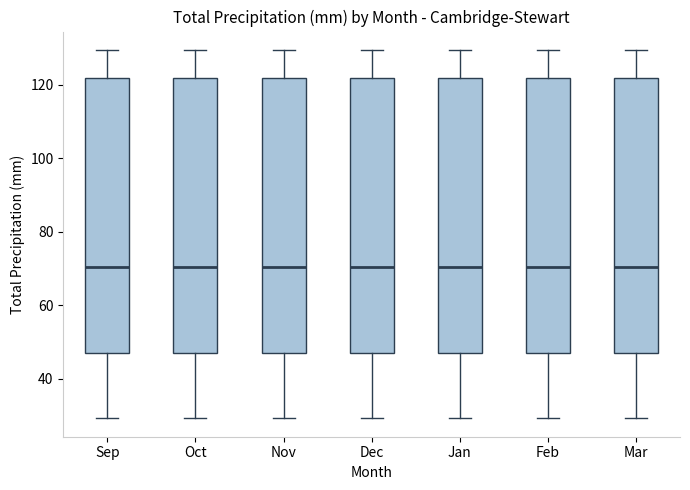

Reading left to right, read every box against the y-axis: the position of its median line, the range the box covers, and the ends of its whiskers. The values are not printed on the chart, so give them approximately, as read against the axis.

Sep: median 70, box 48 to 122, whiskers 30 to 130
Oct: median 70, box 48 to 122, whiskers 30 to 130
Nov: median 70, box 48 to 122, whiskers 30 to 130
Dec: median 70, box 48 to 122, whiskers 30 to 130
Jan: median 70, box 48 to 122, whiskers 30 to 130
Feb: median 70, box 48 to 122, whiskers 30 to 130
Mar: median 70, box 48 to 122, whiskers 30 to 130